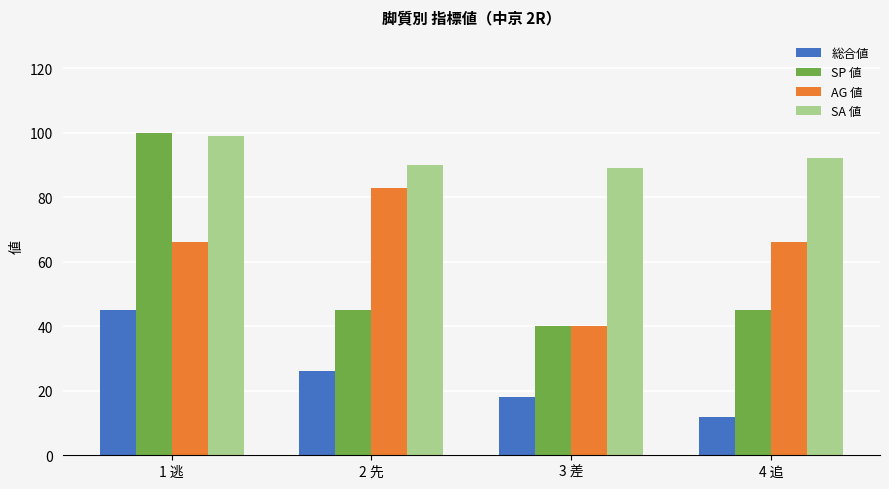

True or false: SP 値 has a value of 10 at 3 差.

False